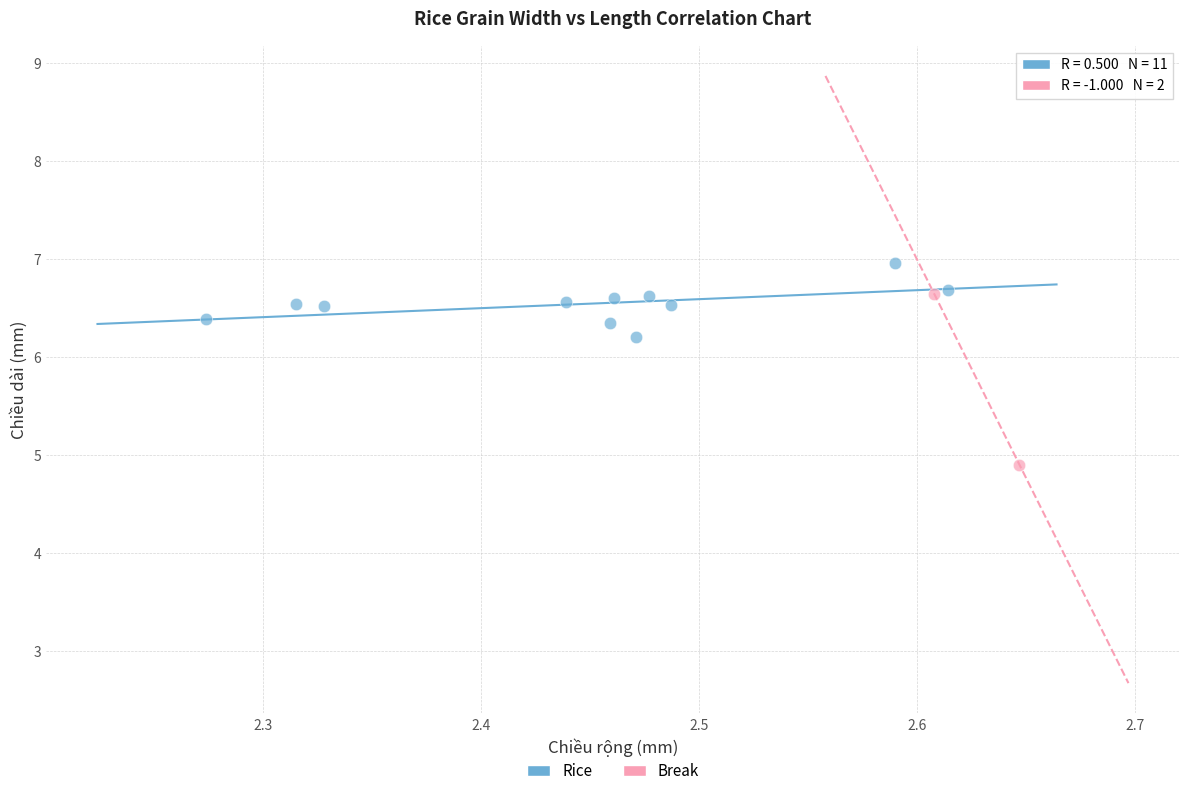

What are all the series names shown in the legend?

Rice, Break